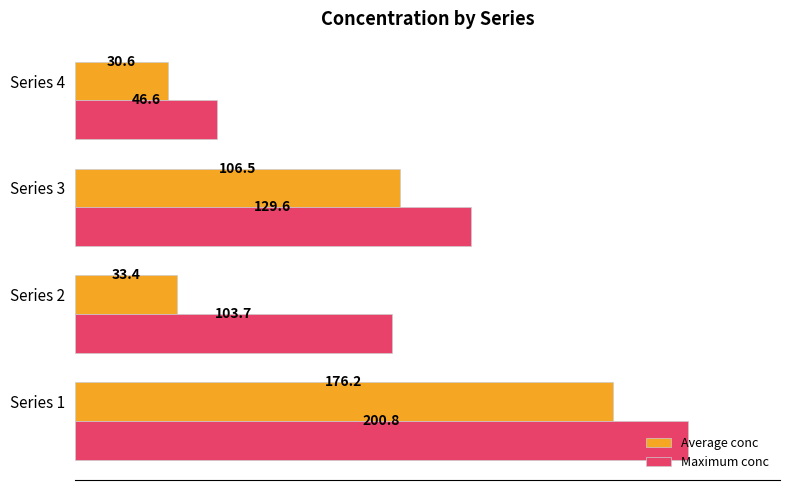

List the labels in order of Maximum conc value, largest first.

Series 1, Series 3, Series 2, Series 4